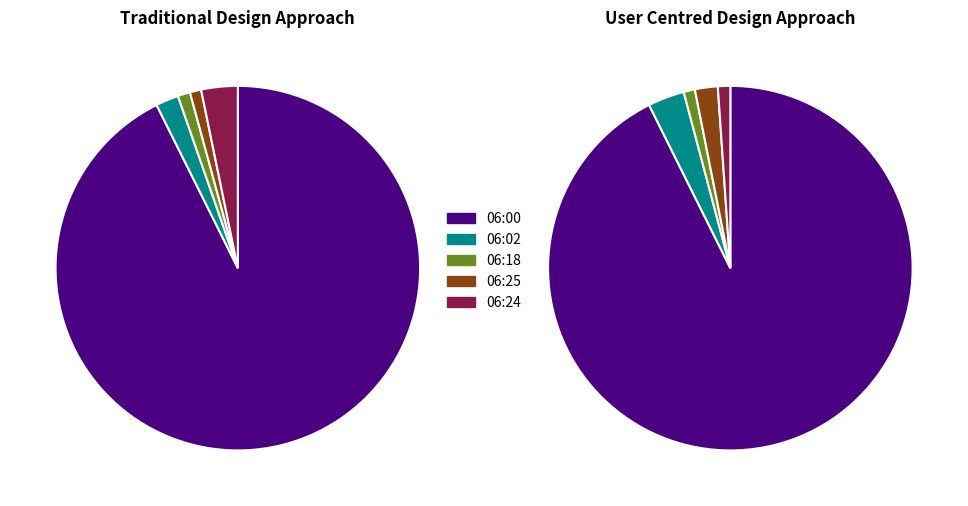

To the nearest percent, what is the combined percentage of 06:00 and 06:02?

96%